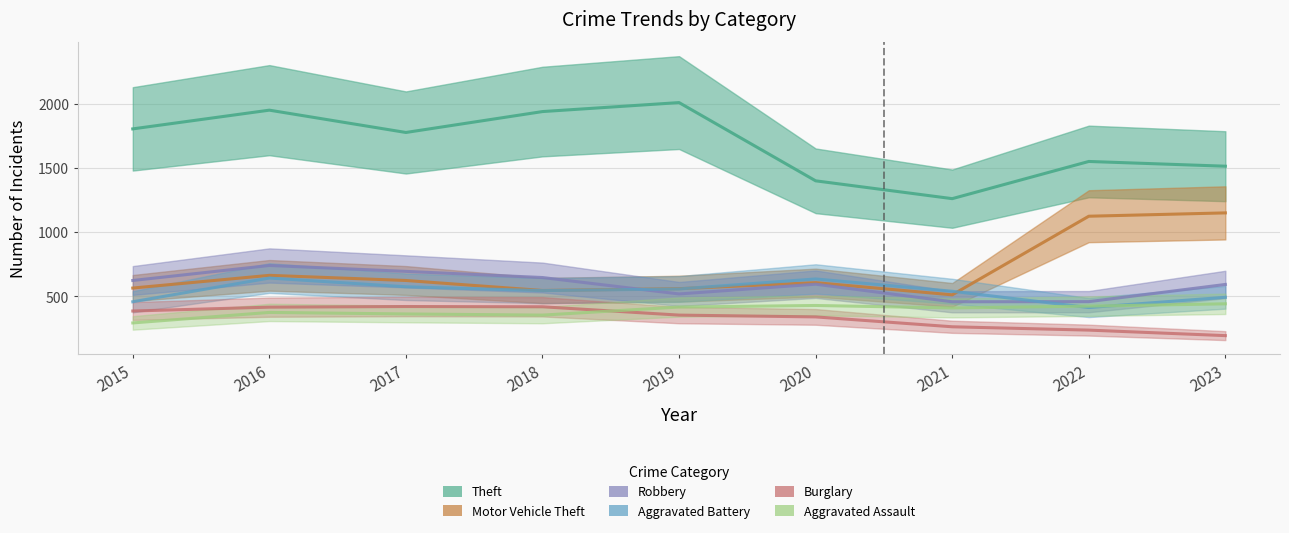

What is the spread (max minus min) of values at 2018?

1587